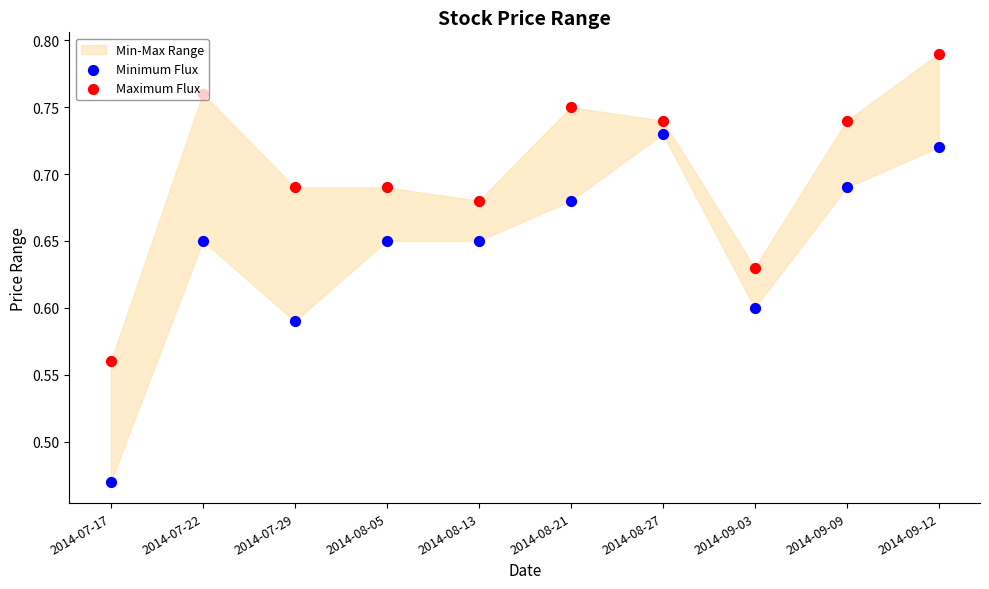

Which series has the largest Y range (max minus min)?

Minimum Flux